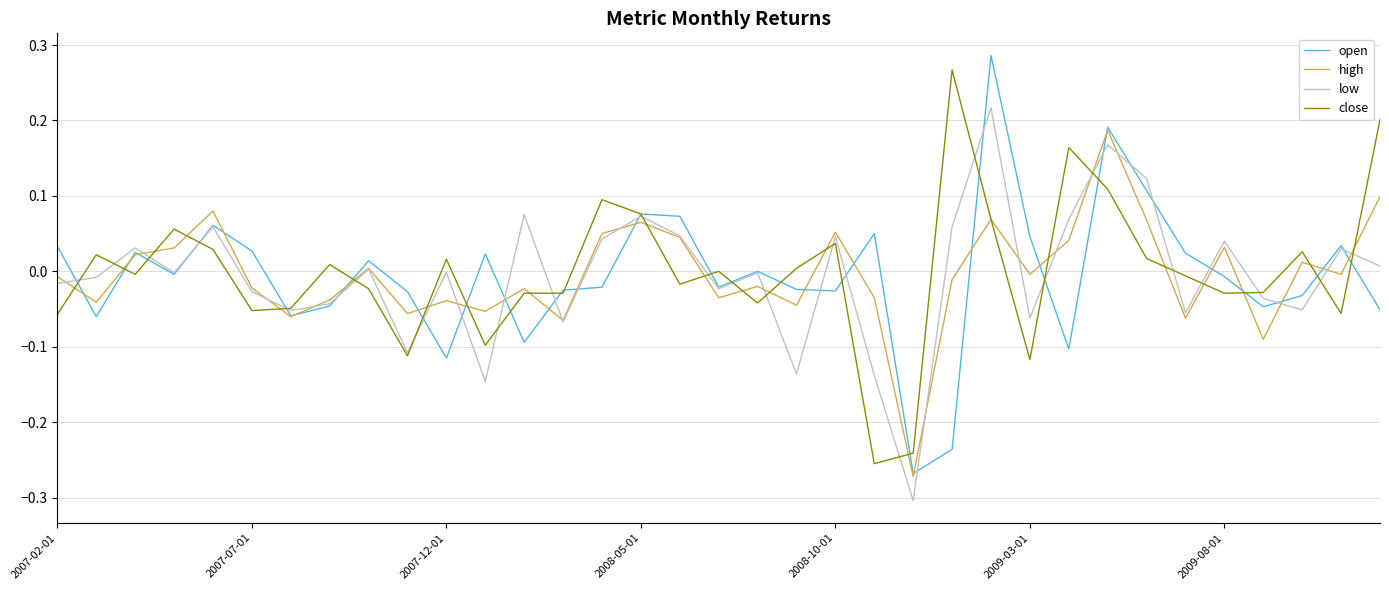

How many lines are shown in the chart?

4